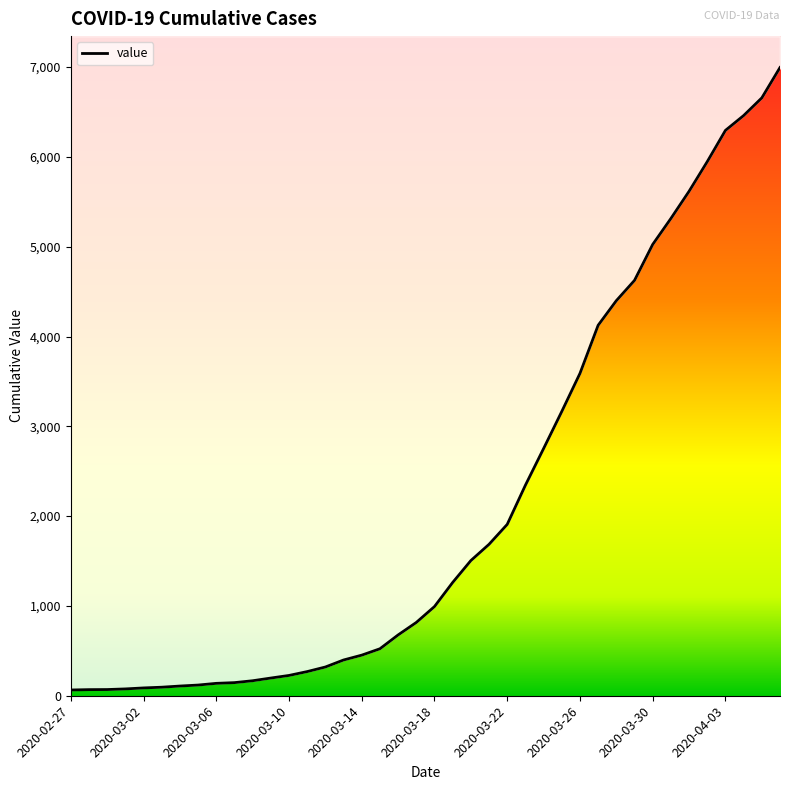

How many values exceed 993?

19